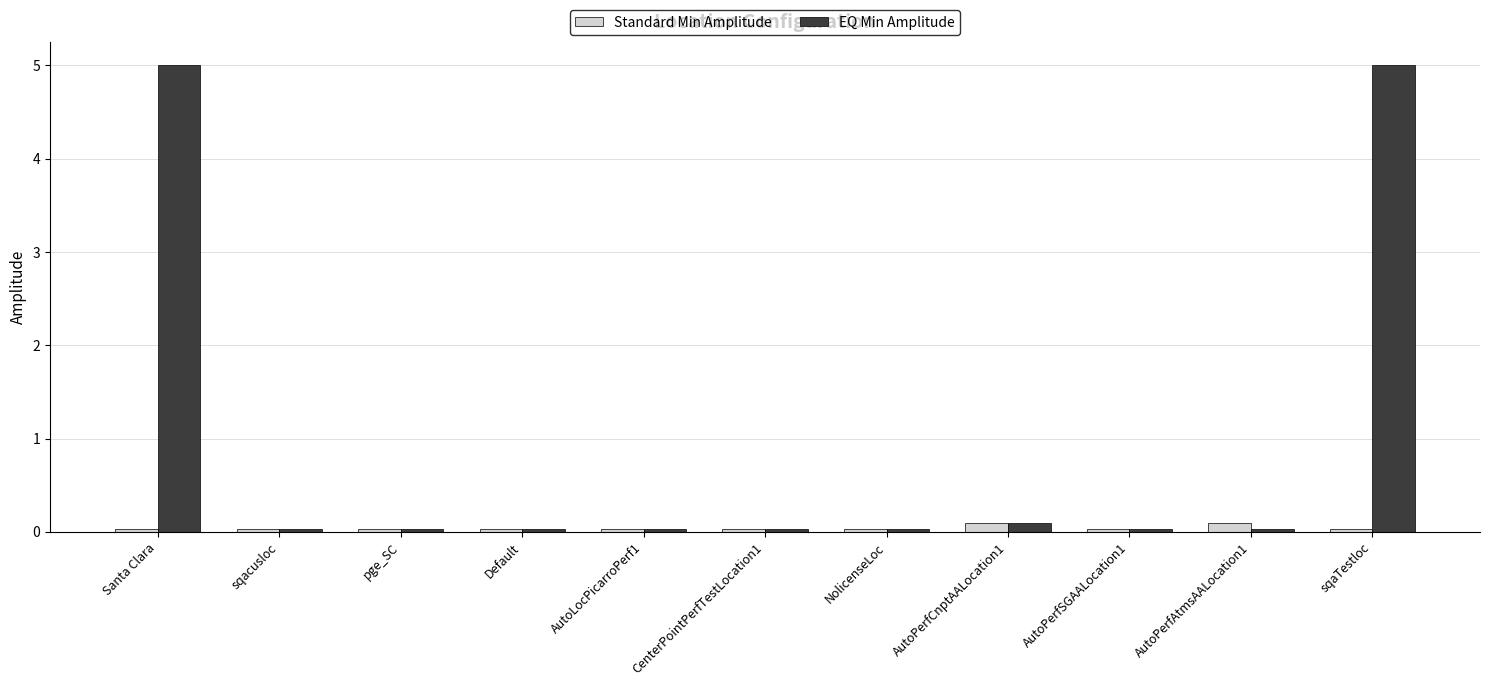

Which series has the largest total across all categories?

EQ Min Amplitude